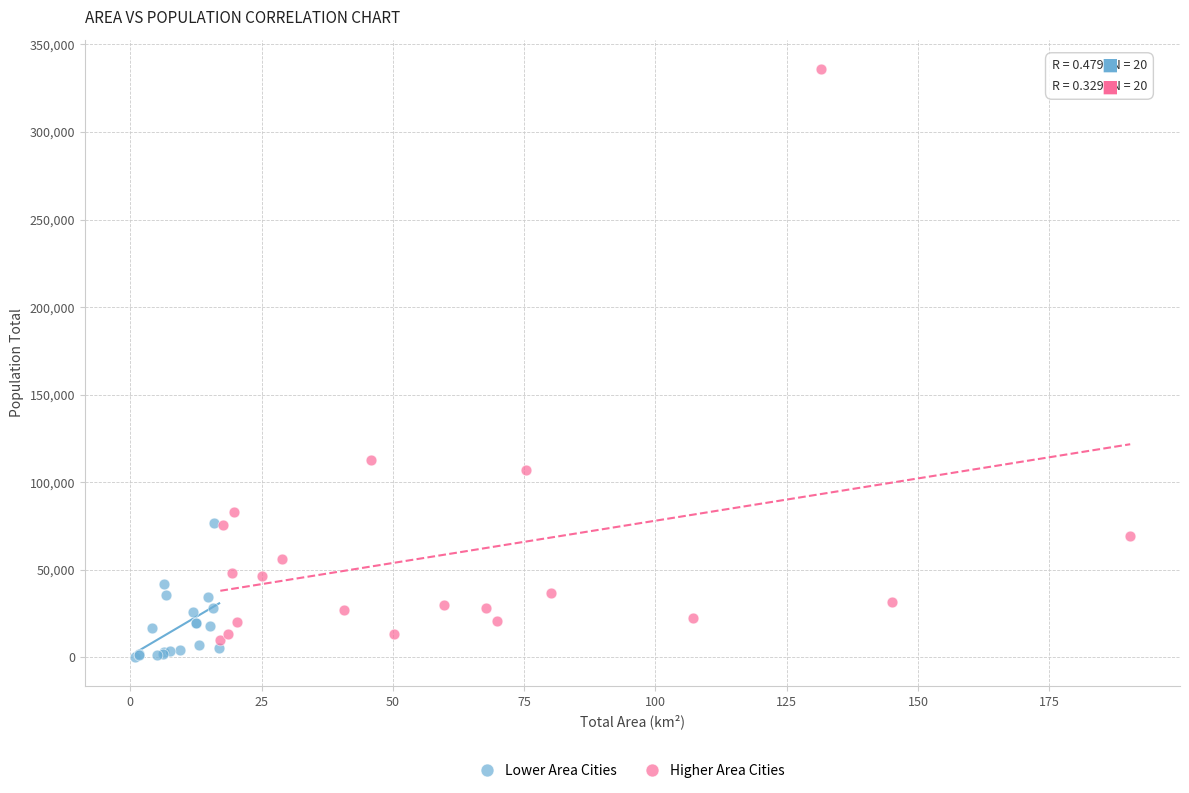

Which series has the widest spread of Y values?

Higher Area Cities